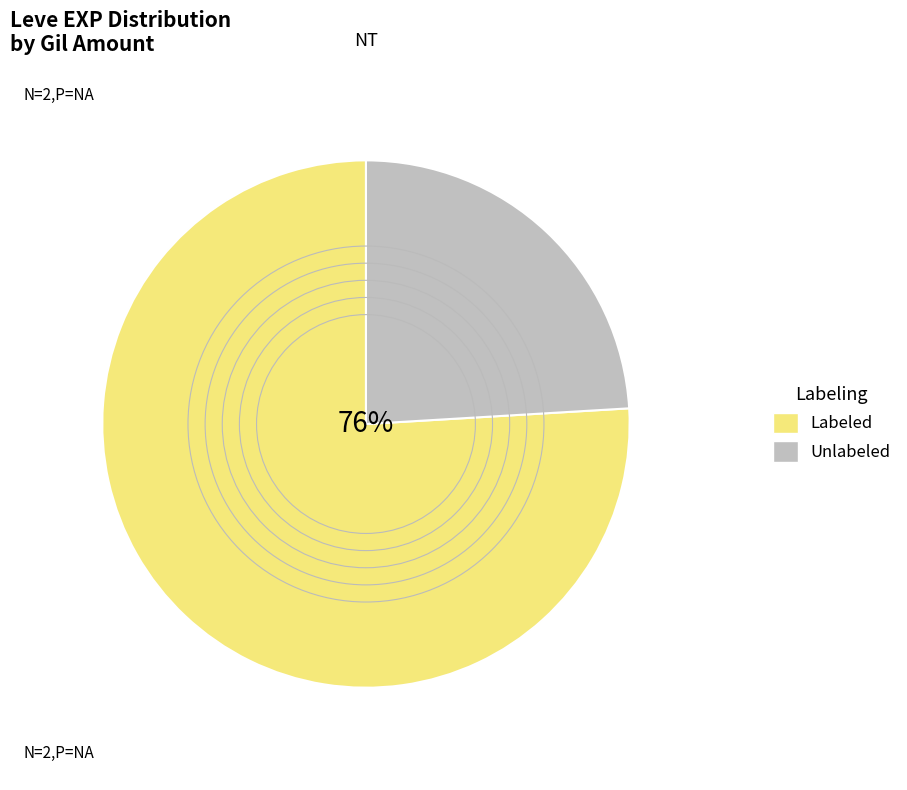

Count the number of slices in the pie.

2